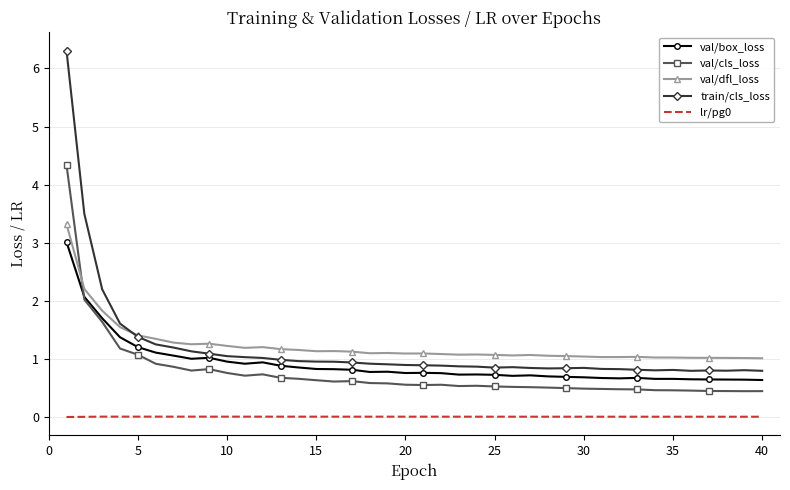

Which series has the widest spread of values?

train/cls_loss